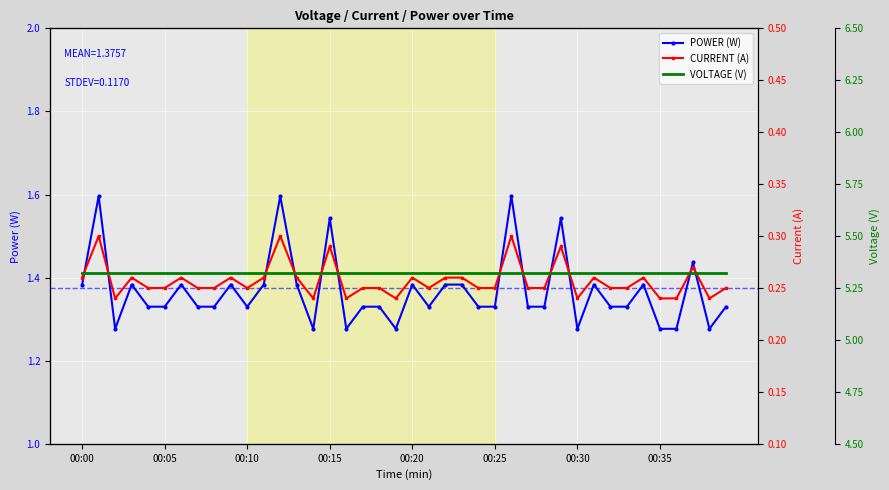

Count the POWER (W) values in the range 1 to 2.

40